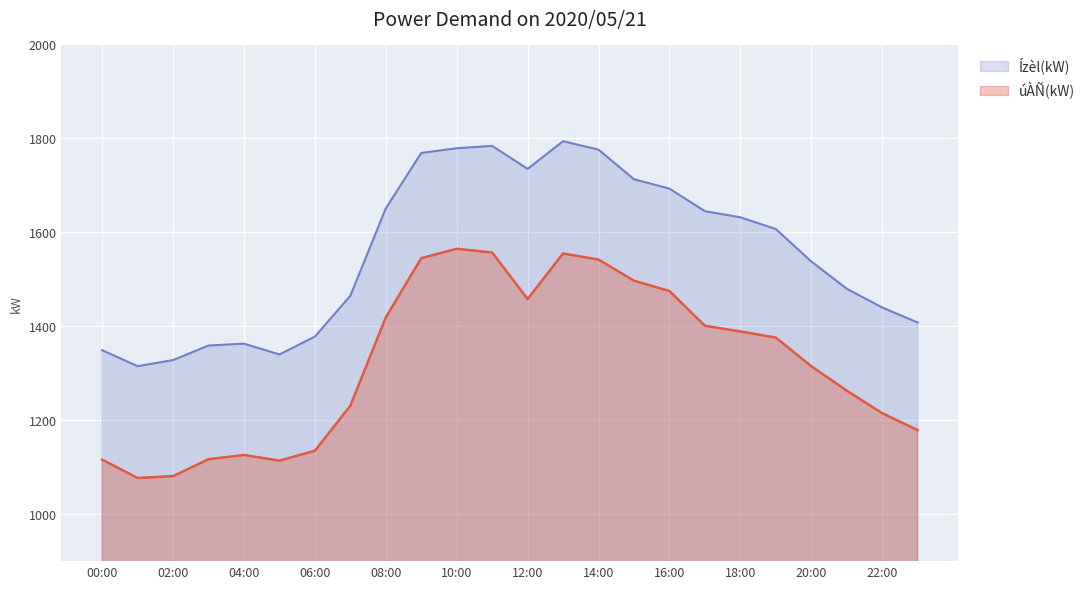

True or false: úÀÑ(kW) and Ízèl(kW) cross at least once.

False